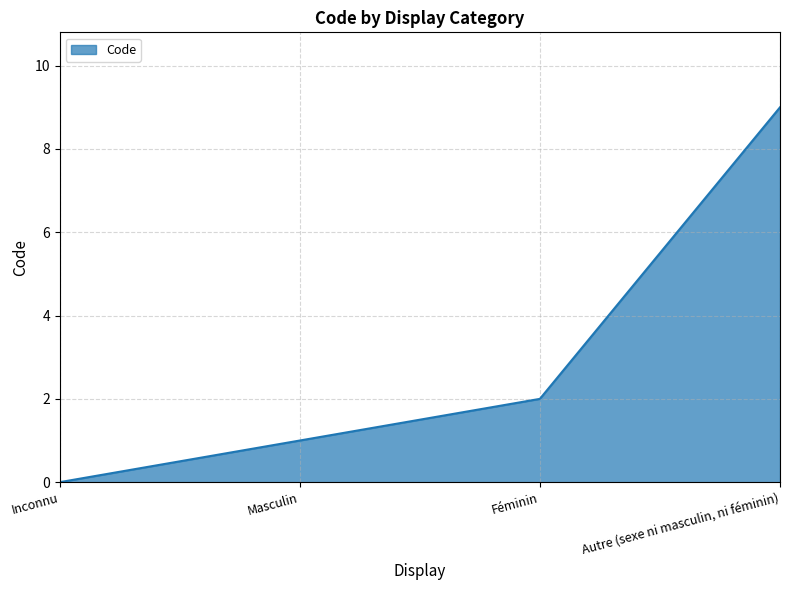

Which has a higher value, Autre (sexe ni masculin, ni féminin) or Inconnu?

Autre (sexe ni masculin, ni féminin)